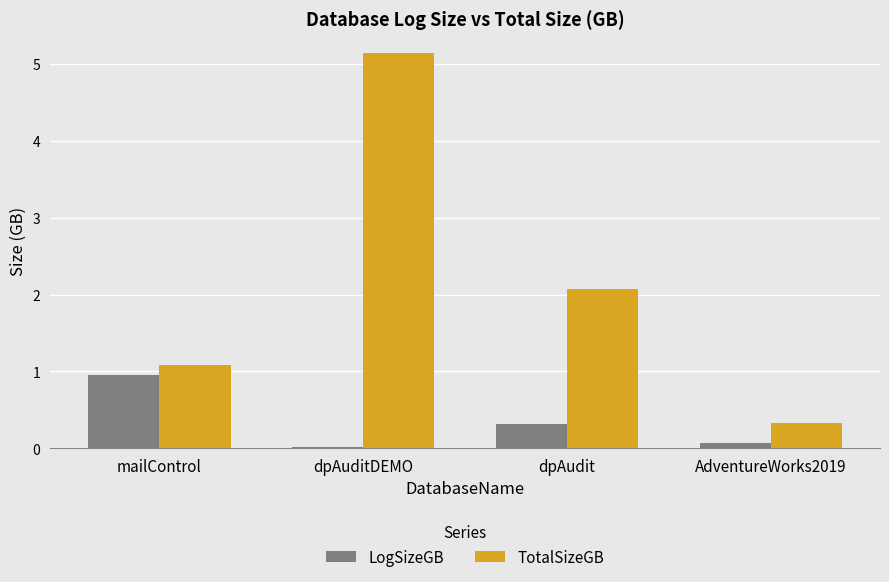

At which label is TotalSizeGB closest to 2?

dpAudit